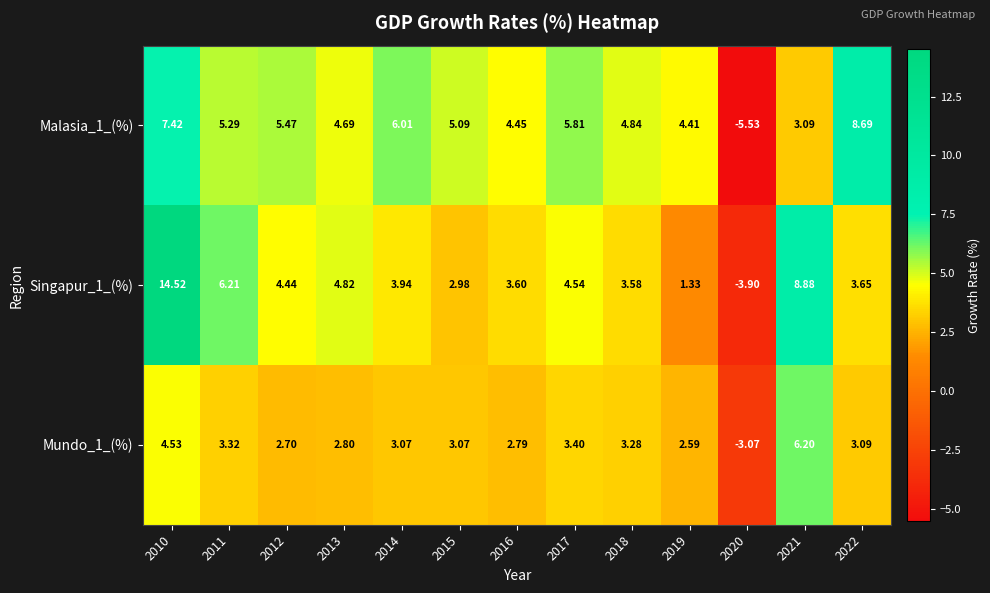

Is the value of Singapur_1_(%) at 2019 greater than the value of Mundo_1_(%) at 2010?

No